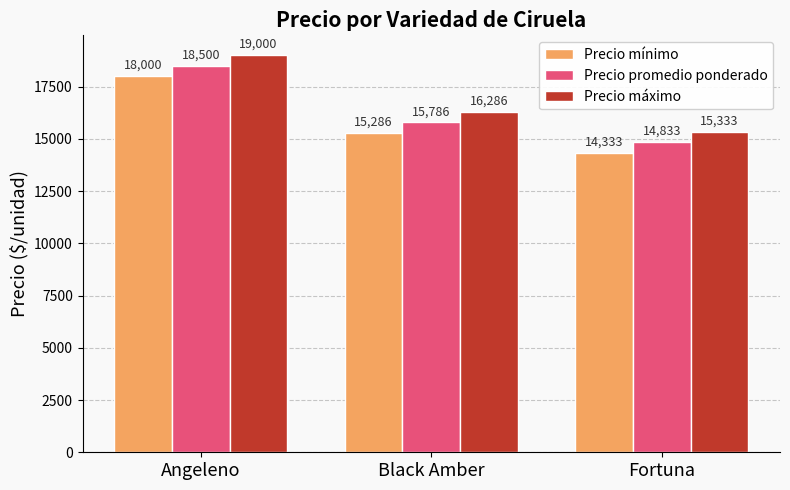

What is the difference between the Precio máximo values at Fortuna and Black Amber?

953